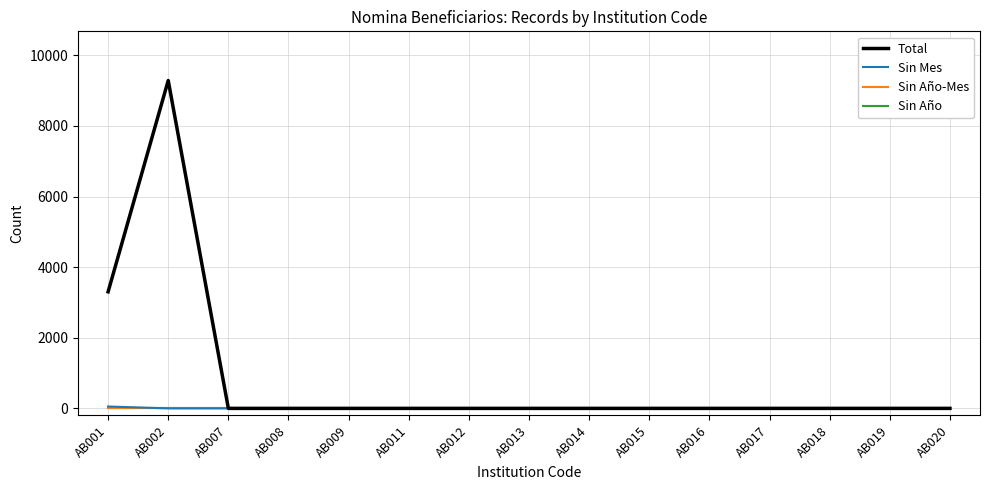

Does the chart display data point markers on the line(s)?

No